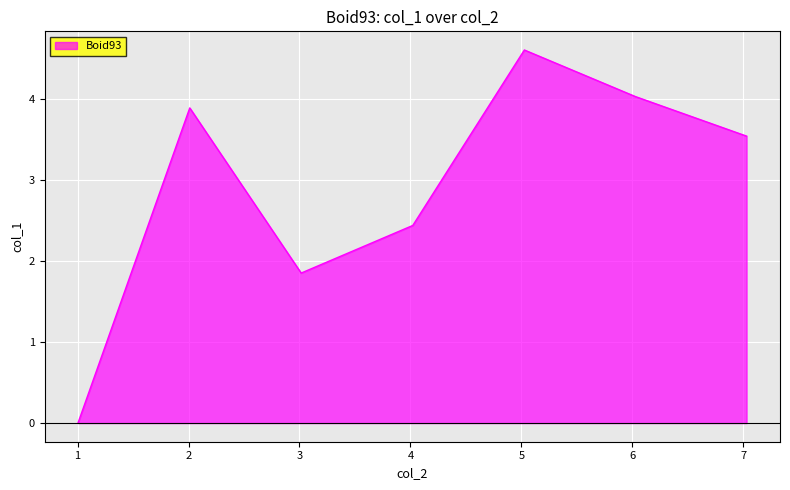

How many lines are shown in the chart?

1